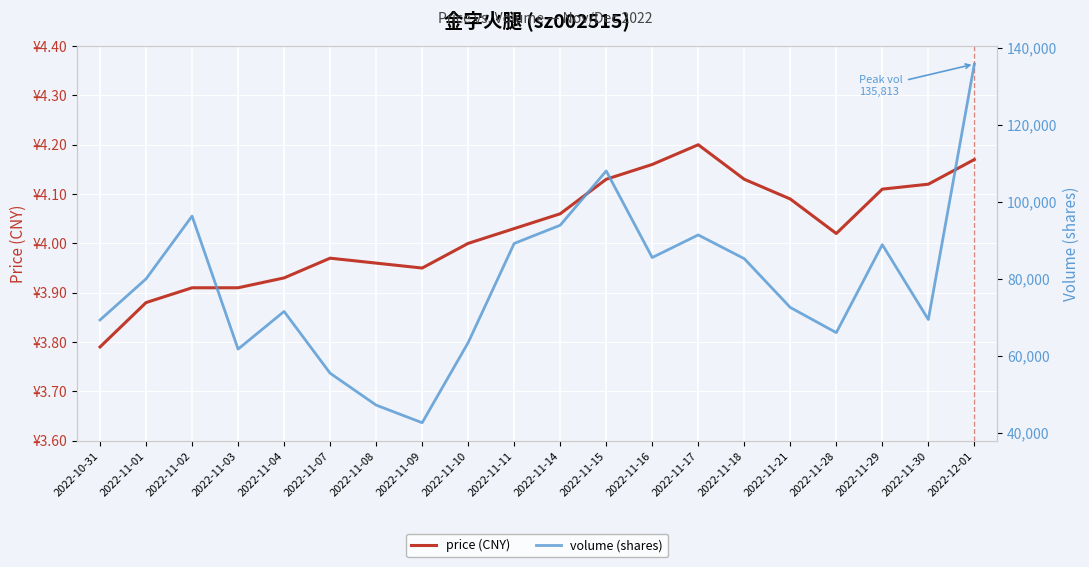

True or false: volume (shares) and price (CNY) cross at least once.

False